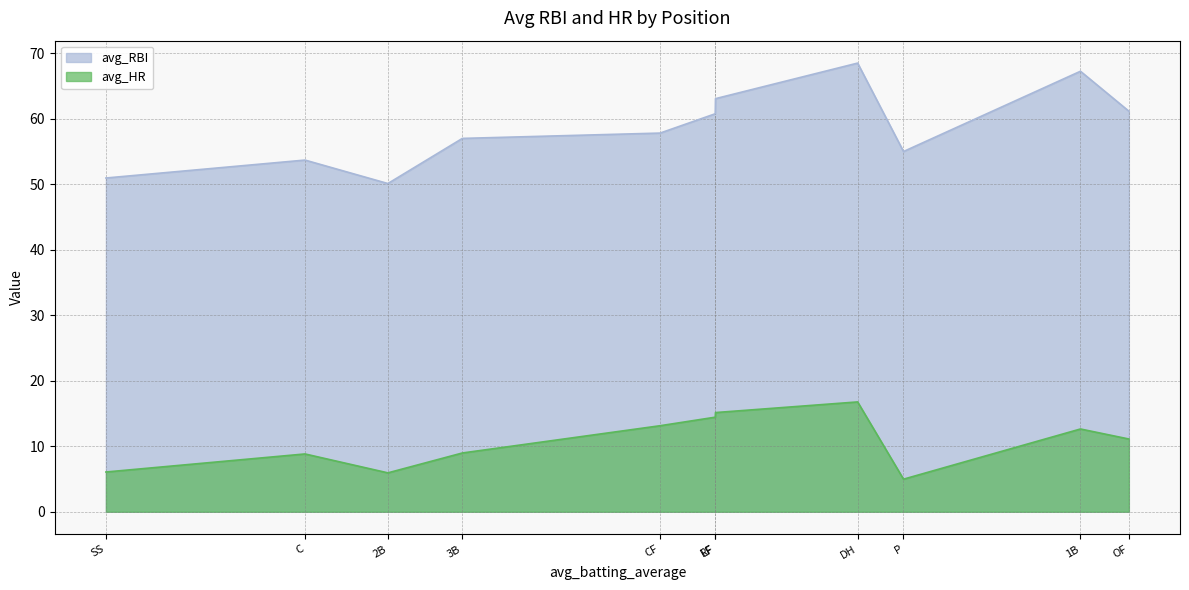

Rank the series by their maximum value, from lowest to highest.

avg_HR, avg_RBI